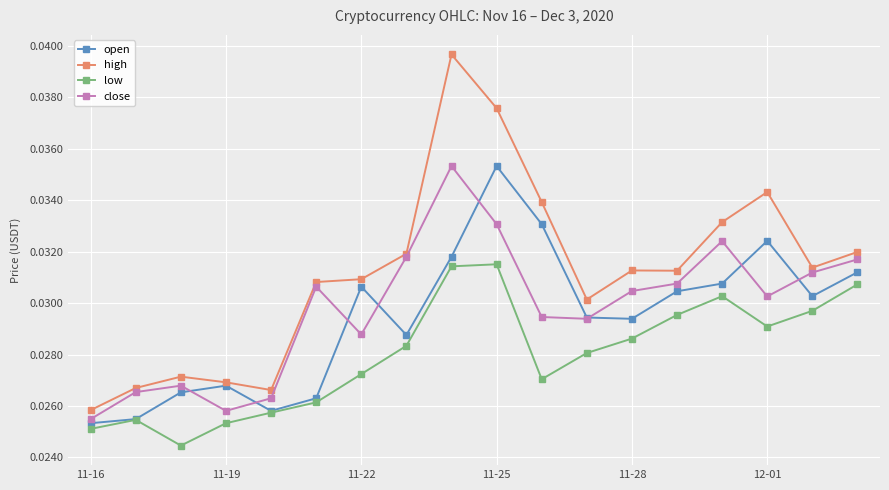

What are all the series names shown in the legend?

open, high, low, close